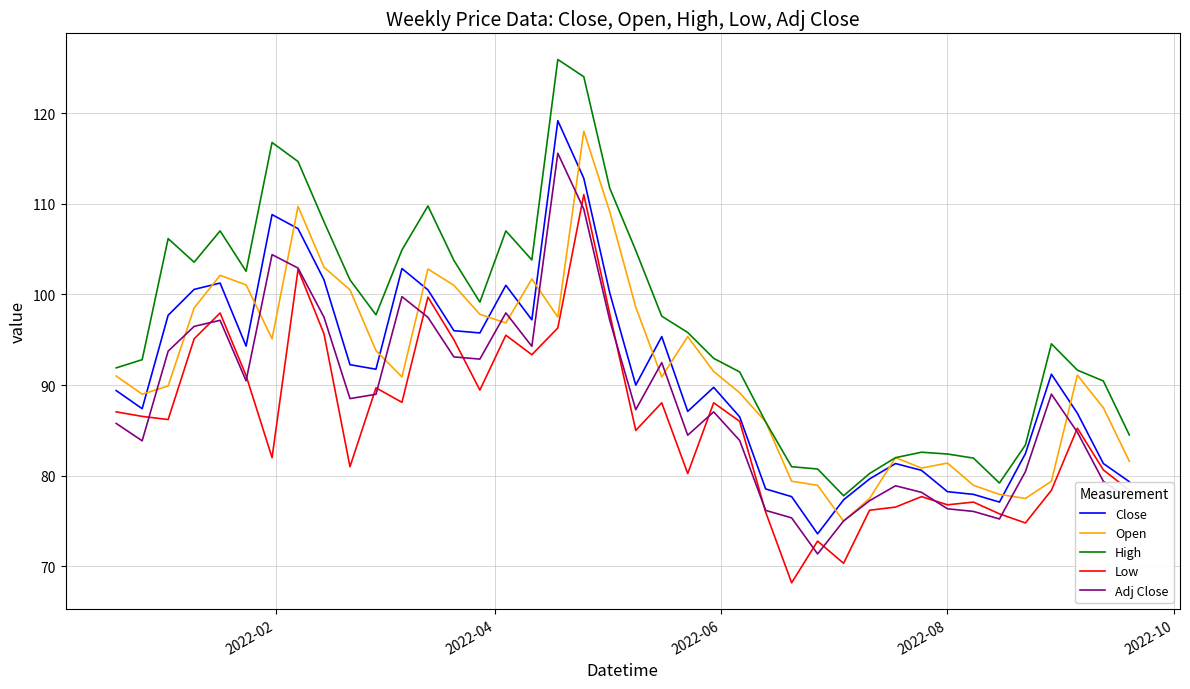

What is the greatest value displayed?

125.9